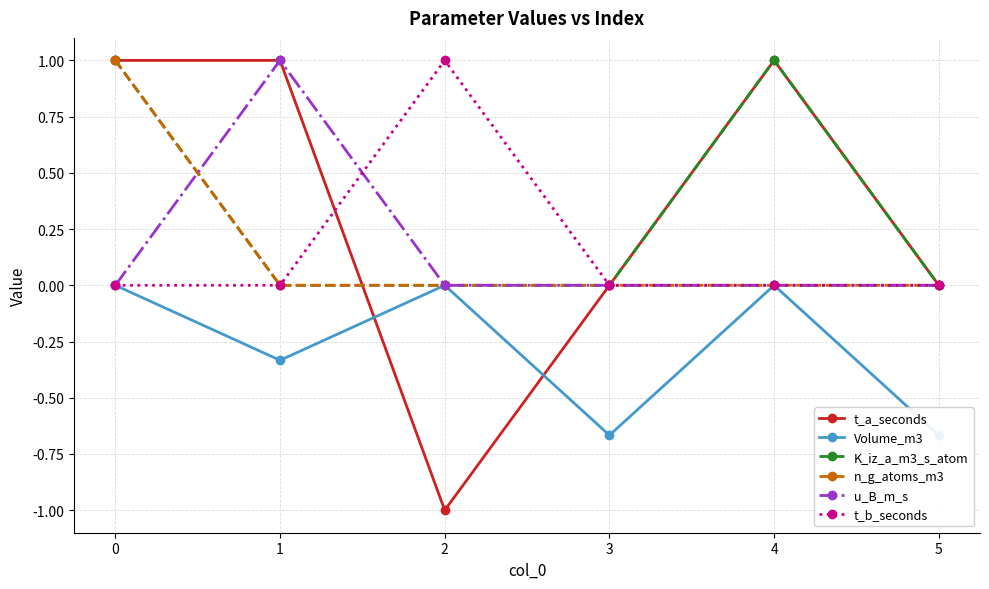

What is the value of the Volume_m3 point at the 4th from the left?

-0.7